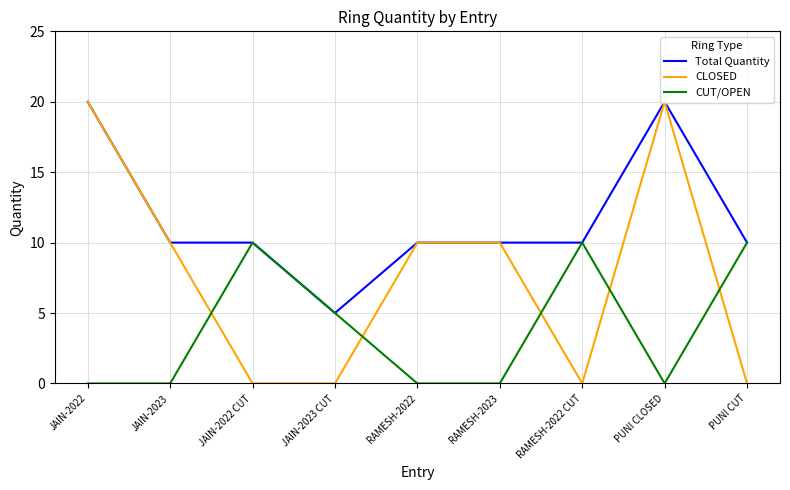

True or false: CLOSED has a value of -8 at JAIN-2022 CUT.

False